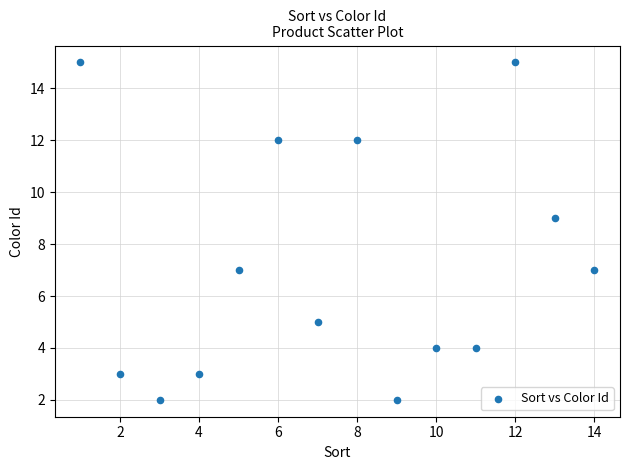

What is the range of X values (max minus min)?

13